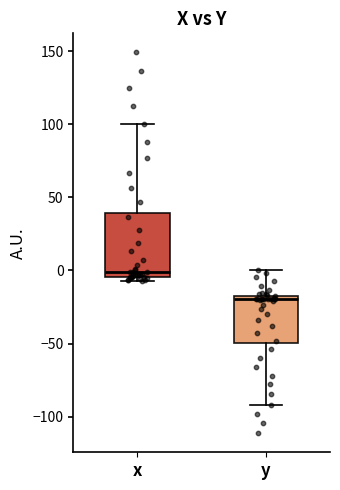

Which box is the tallest, from its lower edge to its upper edge?

x